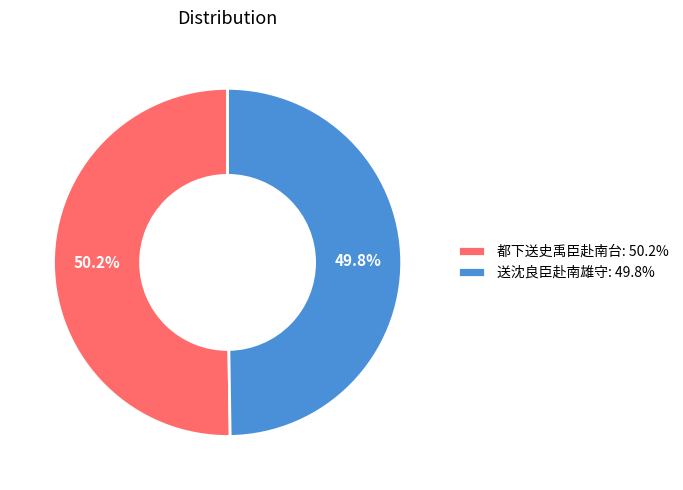

What percentage do 送沈良臣赴南雄守 and 都下送史禹臣赴南台 together represent?

100.0%